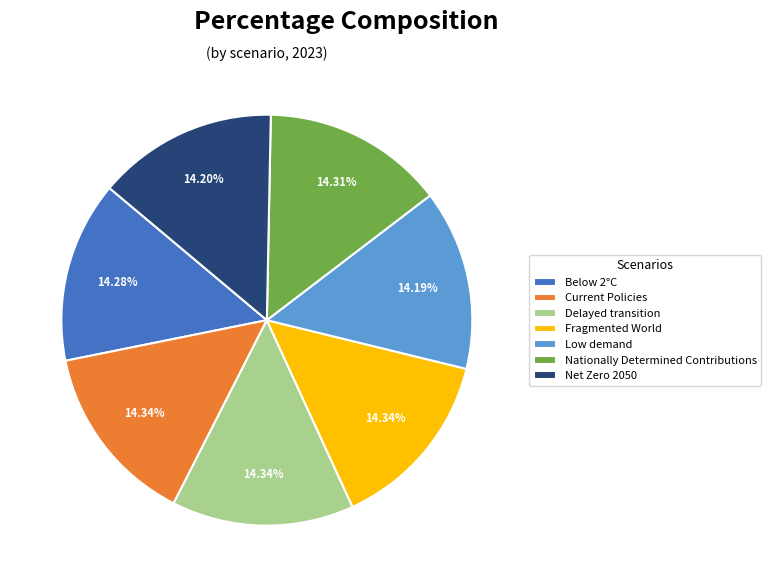

To the nearest percent, what is the average slice percentage?

14%